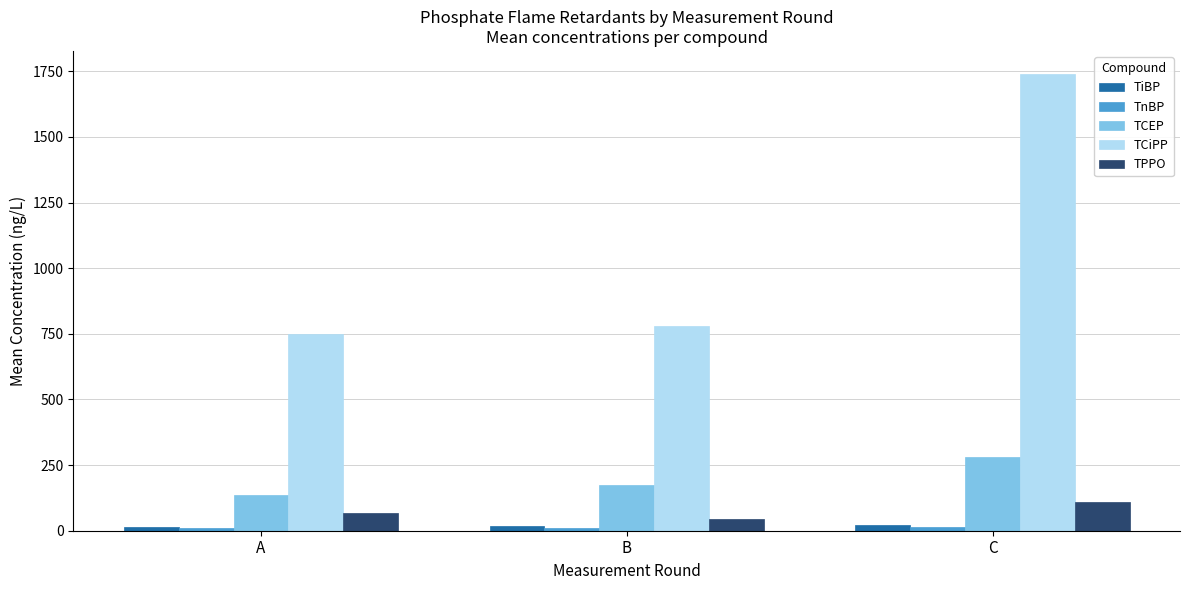

At how many categories does at least one series exceed 525?

3